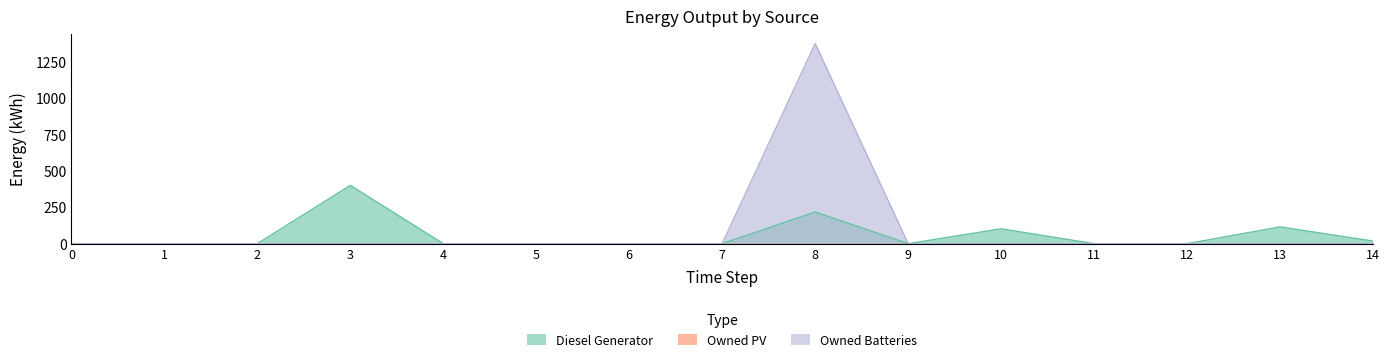

Is it true that Diesel Generator equals 44 at 13?

False